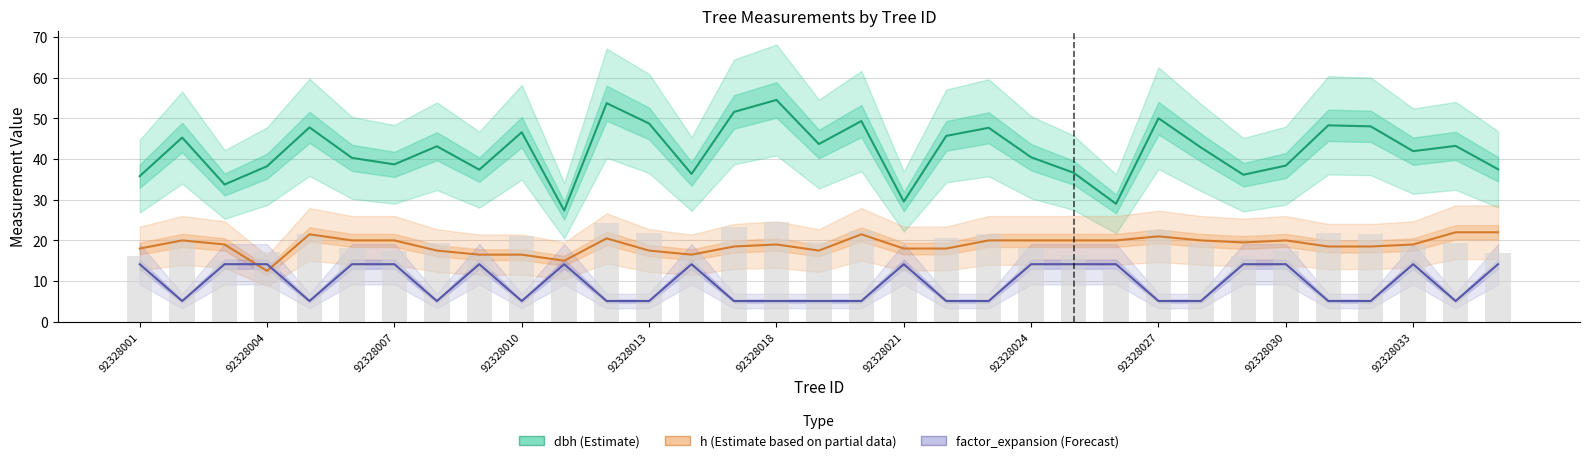

Reading left to right, what are all the values shown in this chart?

dbh (Estimate): 35.8	45.3	33.8	38.2	47.8	40.3	38.7	43.1	37.4	46.6	27.4	53.8	48.8	36.4	51.6	54.5	43.7	49.4	29.6	45.7	47.7	40.5	36.6	29.0	50.0	42.9	36.1	38.4	48.3	48.0	42.0	43.2	37.5
h (Estimate based on partial data): 18.0	20.0	19.0	12.5	21.5	20.0	20.0	17.5	16.5	16.5	15.0	20.5	17.5	16.5	18.5	19.0	17.5	21.5	18.0	18.0	20.0	20.0	20.0	20.0	21.0	20.0	19.5	20.0	18.5	18.5	19.0	22.0	22.0
factor_expansion (Forecast): 14.2	5.1	14.2	14.2	5.1	14.2	14.2	5.1	14.2	5.1	14.2	5.1	5.1	14.2	5.1	5.1	5.1	5.1	14.2	5.1	5.1	14.2	14.2	14.2	5.1	5.1	14.2	14.2	5.1	5.1	14.2	5.1	14.2